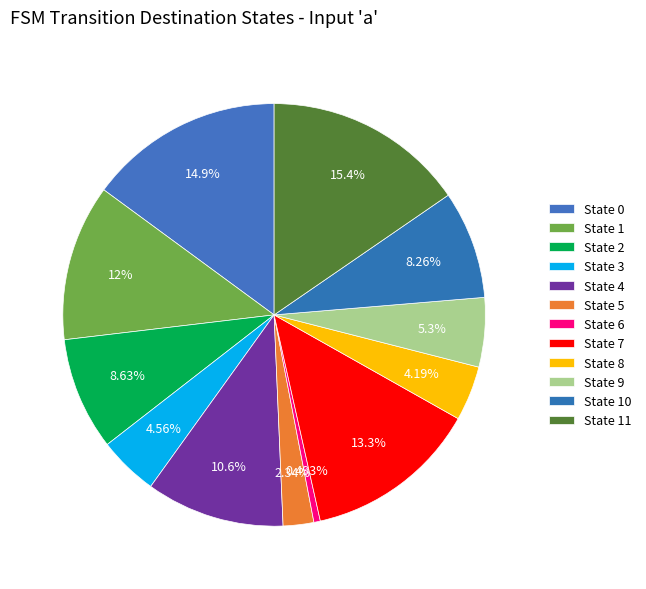

Is there a majority slice in this chart?

No